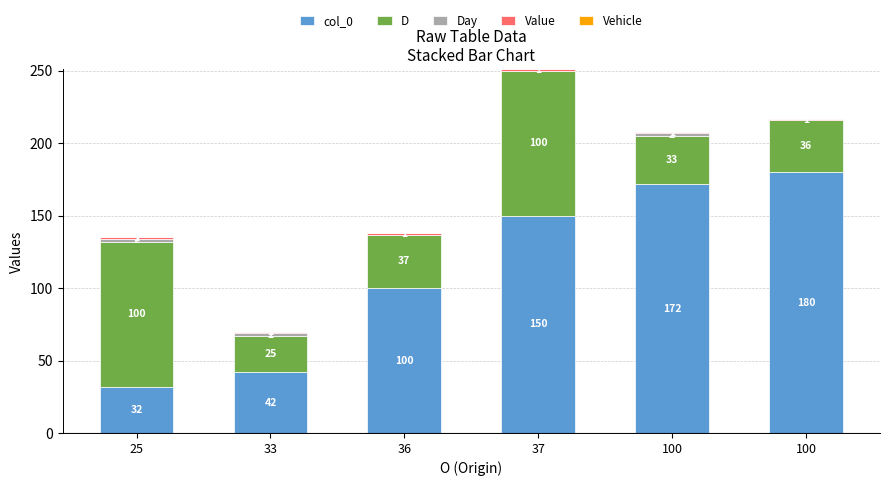

Are the bars grouped side by side (vs. stacked)?

No